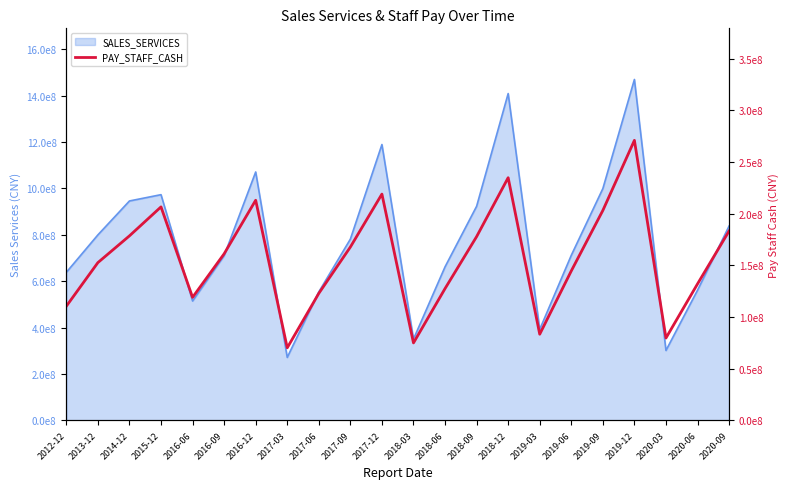

What is the label of the 4th point from the left?

2015-12